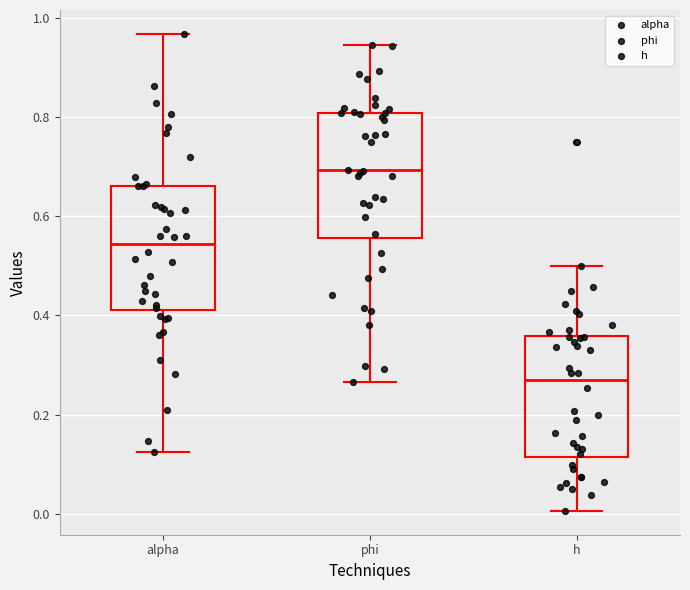

Which box has the highest median line?

phi